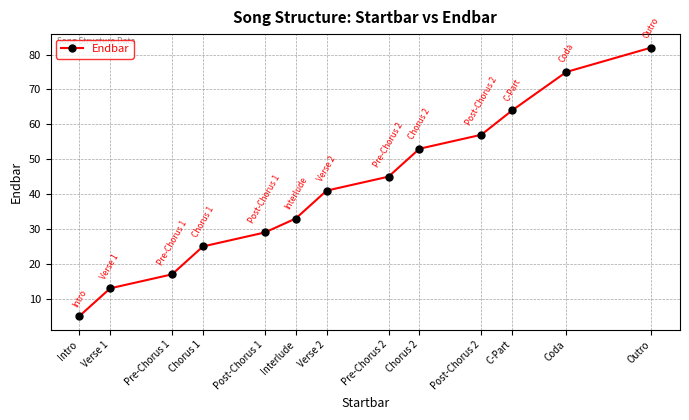

Reading right to left, transcribe all the data shown in this chart.

Outro=82	Coda=75	C-Part=64	Post-Chorus 2=57	Chorus 2=53	Pre-Chorus 2=45	Verse 2=41	Interlude=33	Post-Chorus 1=29	Chorus 1=25	Pre-Chorus 1=17	Verse 1=13	Intro=5